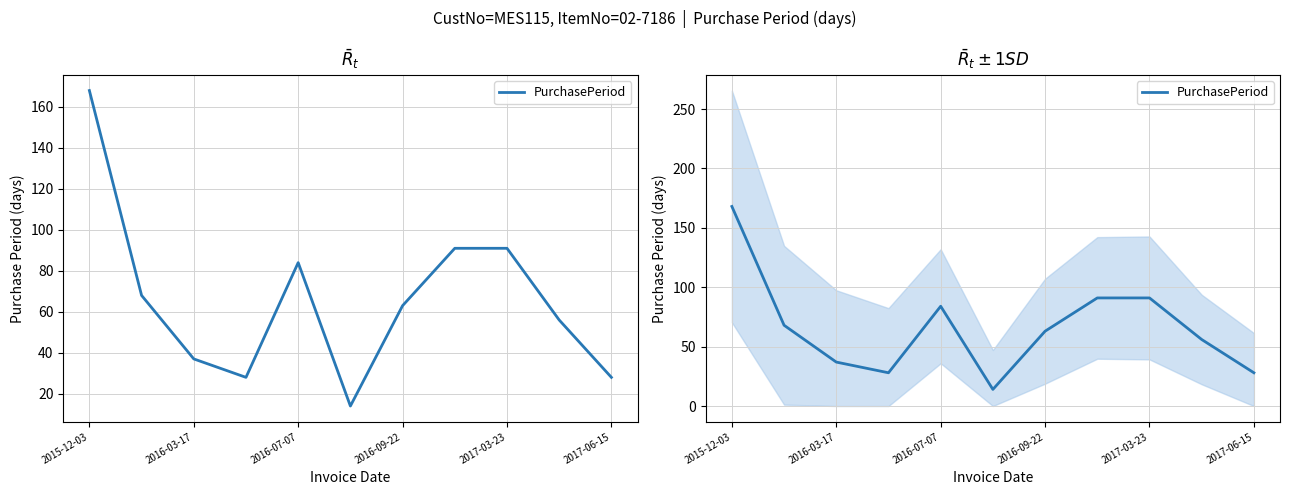

Where does the data first go above 63?

2015-12-03